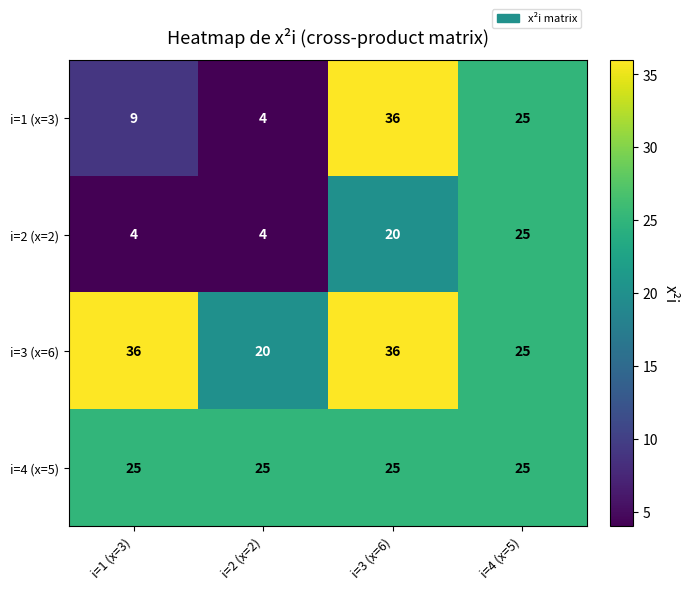

What is the smallest value displayed?

4